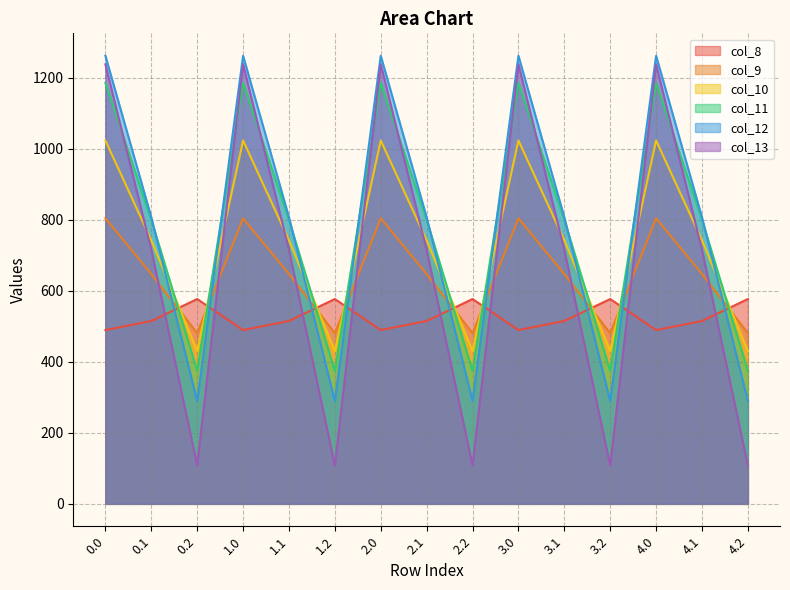

At which label does col_9 reach its minimum?

0.2